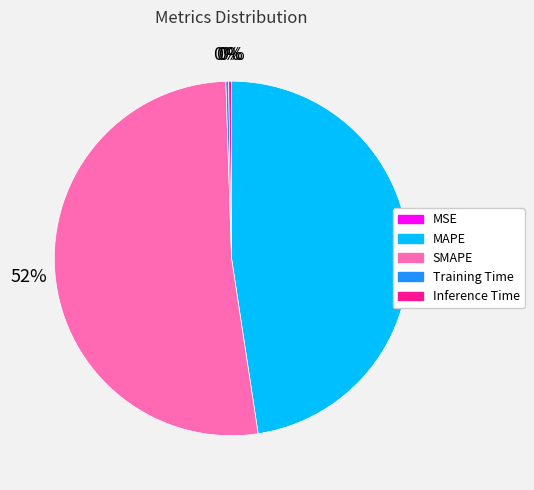

Does any single category account for the majority?

Yes